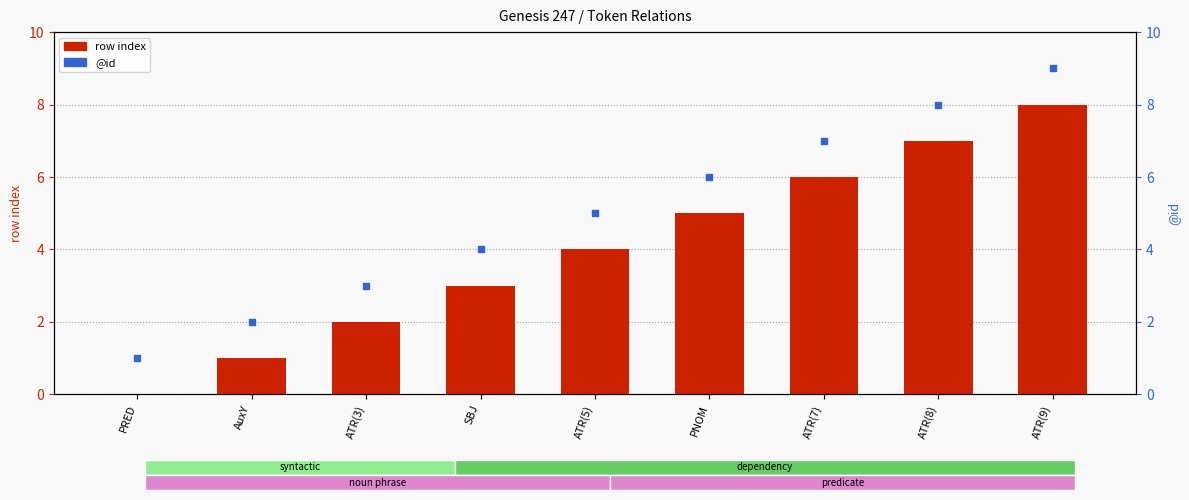

At how many categories does at least one series exceed 7?

2